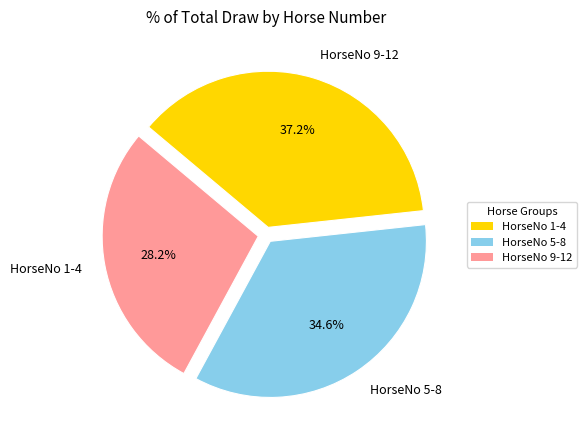

Which category has the smallest portion of the pie?

HorseNo 1-4